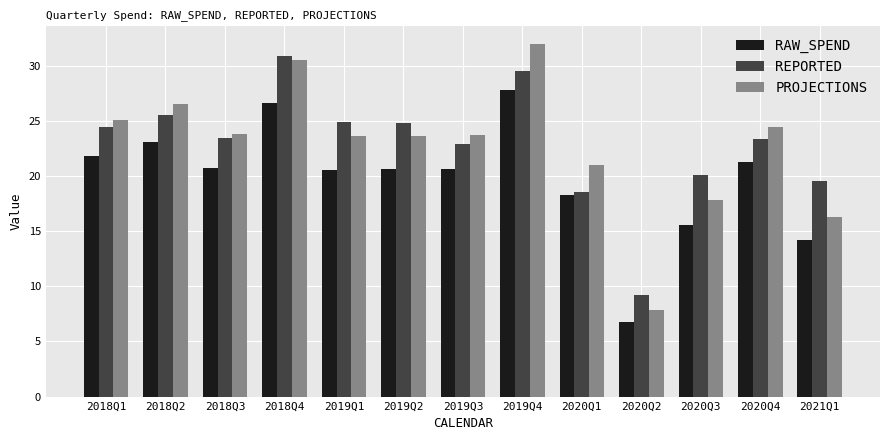

True or false: PROJECTIONS has a value of 41.2 at 2018Q2.

False